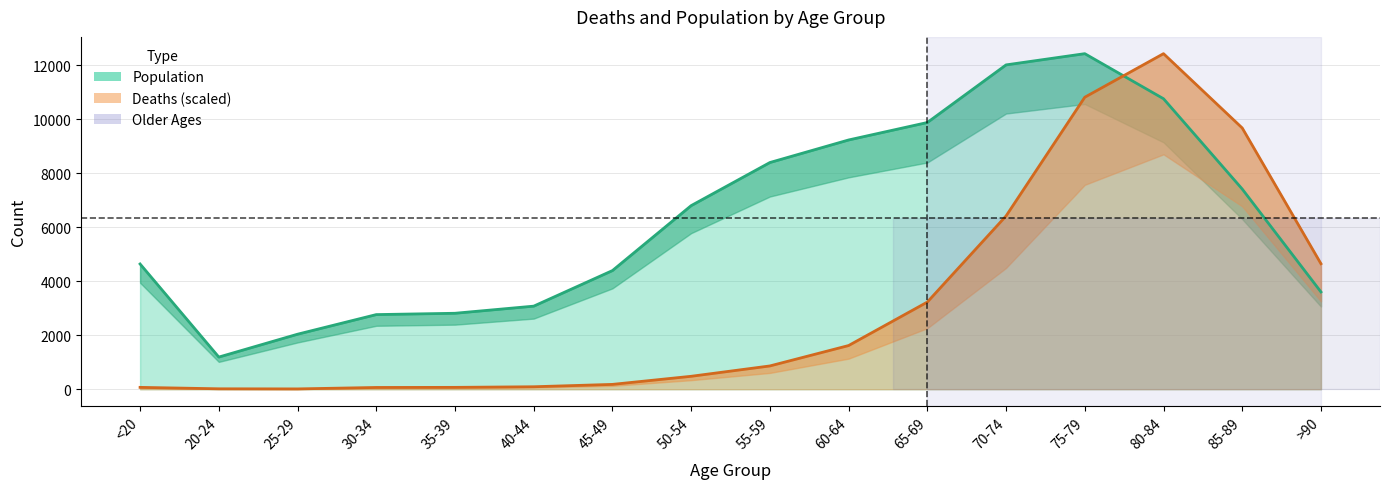

What is the maximum value shown in the chart?

12434.0